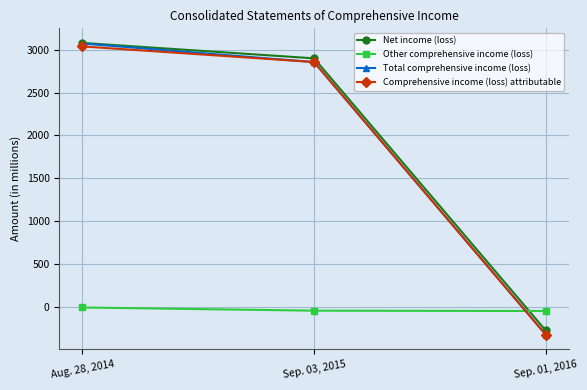

What is the maximum value shown in the chart?

3079